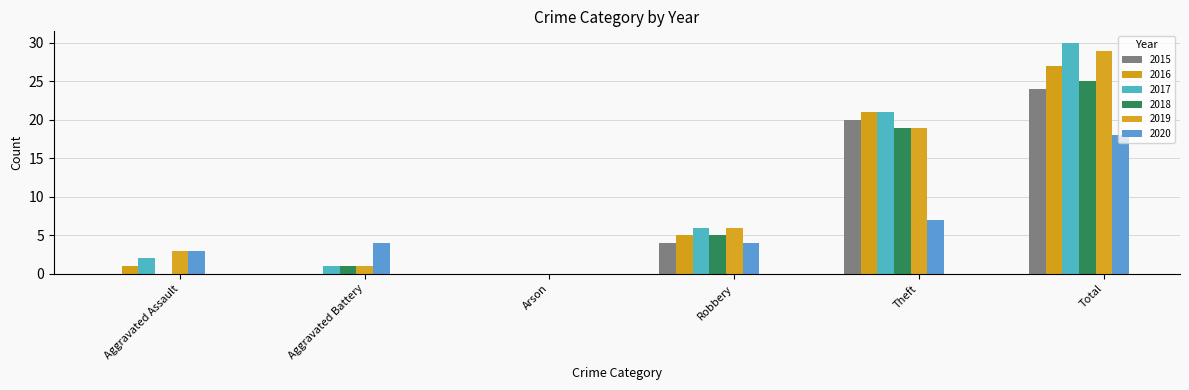

Reading left to right, what are all the values shown in this chart?

2015: Aggravated Assault=0	Aggravated Battery=0	Arson=0	Robbery=4	Theft=20	Total=24
2016: Aggravated Assault=1	Aggravated Battery=0	Arson=0	Robbery=5	Theft=21	Total=27
2017: Aggravated Assault=2	Aggravated Battery=1	Arson=0	Robbery=6	Theft=21	Total=30
2018: Aggravated Assault=0	Aggravated Battery=1	Arson=0	Robbery=5	Theft=19	Total=25
2019: Aggravated Assault=3	Aggravated Battery=1	Arson=0	Robbery=6	Theft=19	Total=29
2020: Aggravated Assault=3	Aggravated Battery=4	Arson=0	Robbery=4	Theft=7	Total=18